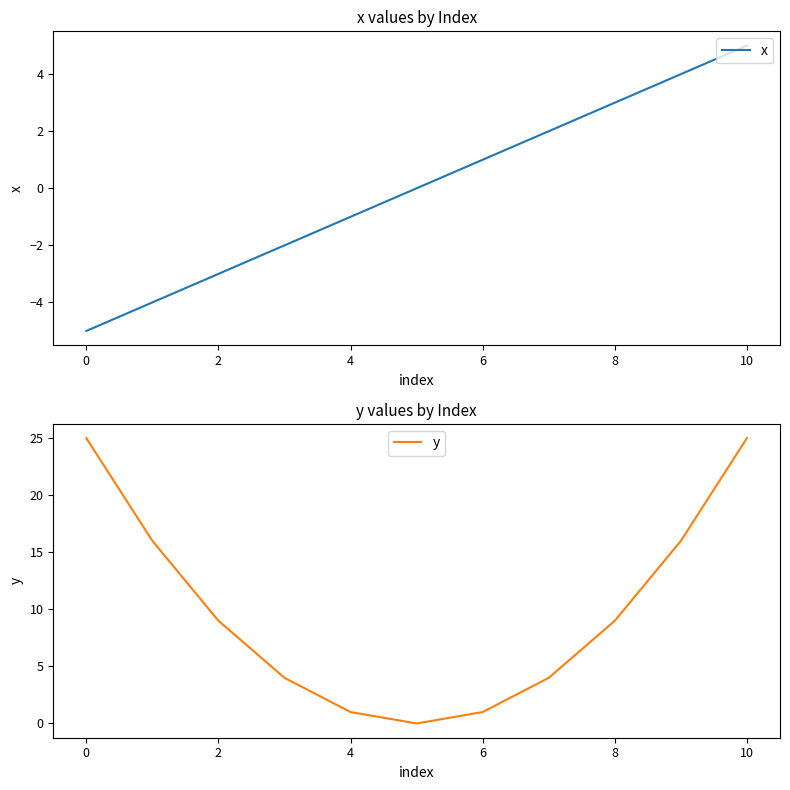

Which series has the largest total across all categories?

y